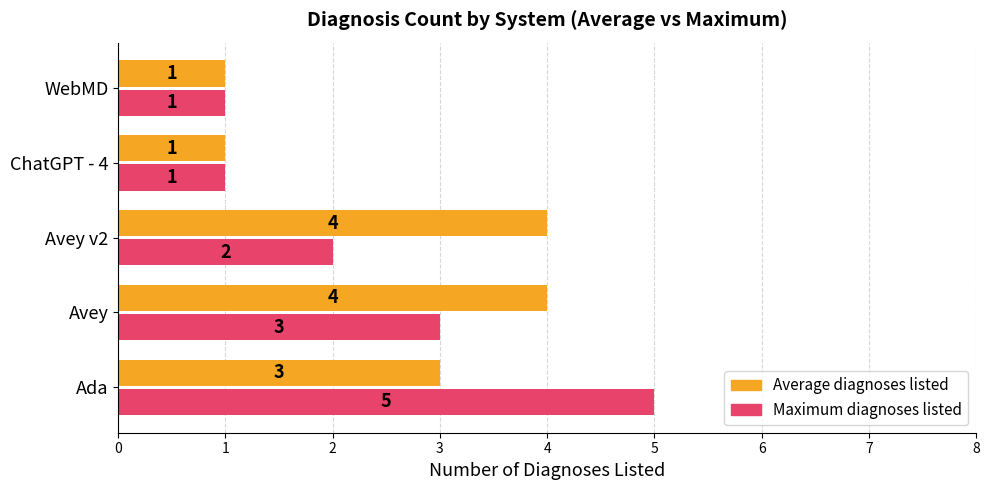

What is the sum of all Average diagnoses listed values?

13